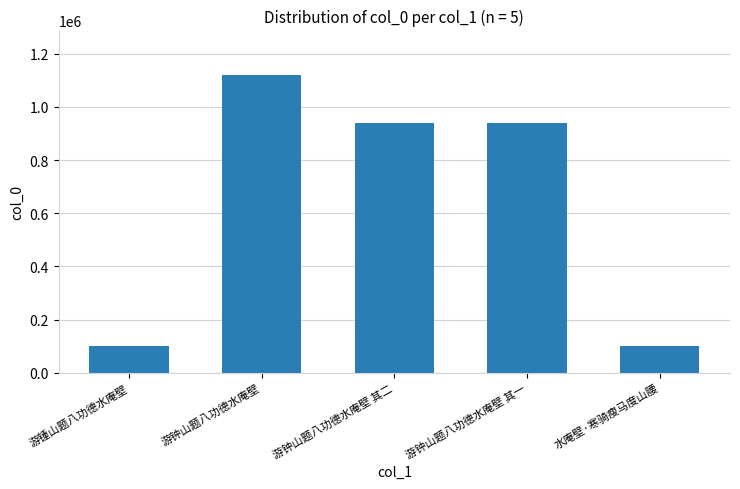

What is the label of the 3rd bar from the right?

游钟山题八功德水庵壁 其二